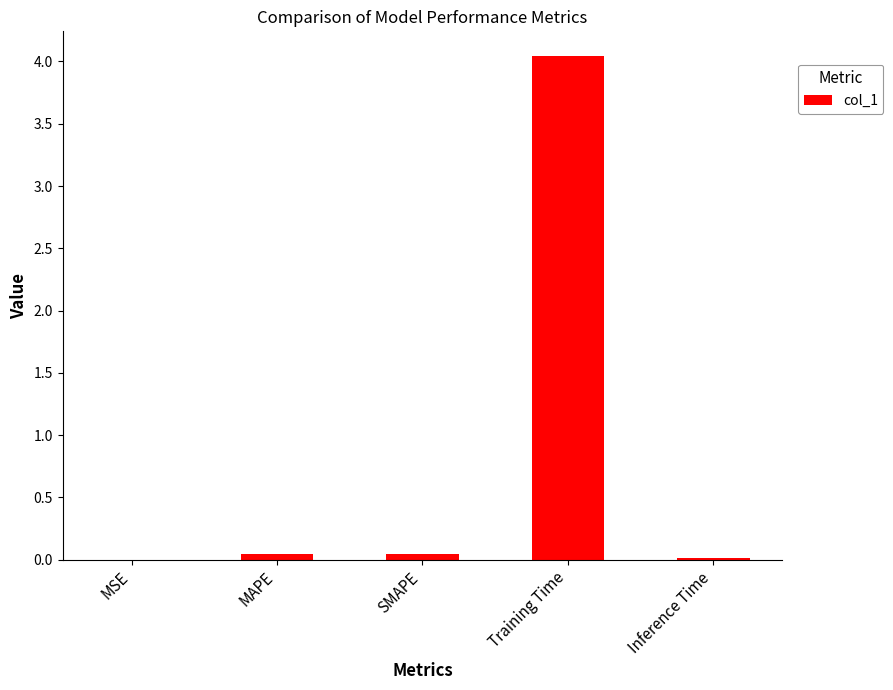

What value does the data have at Training Time?

4.0